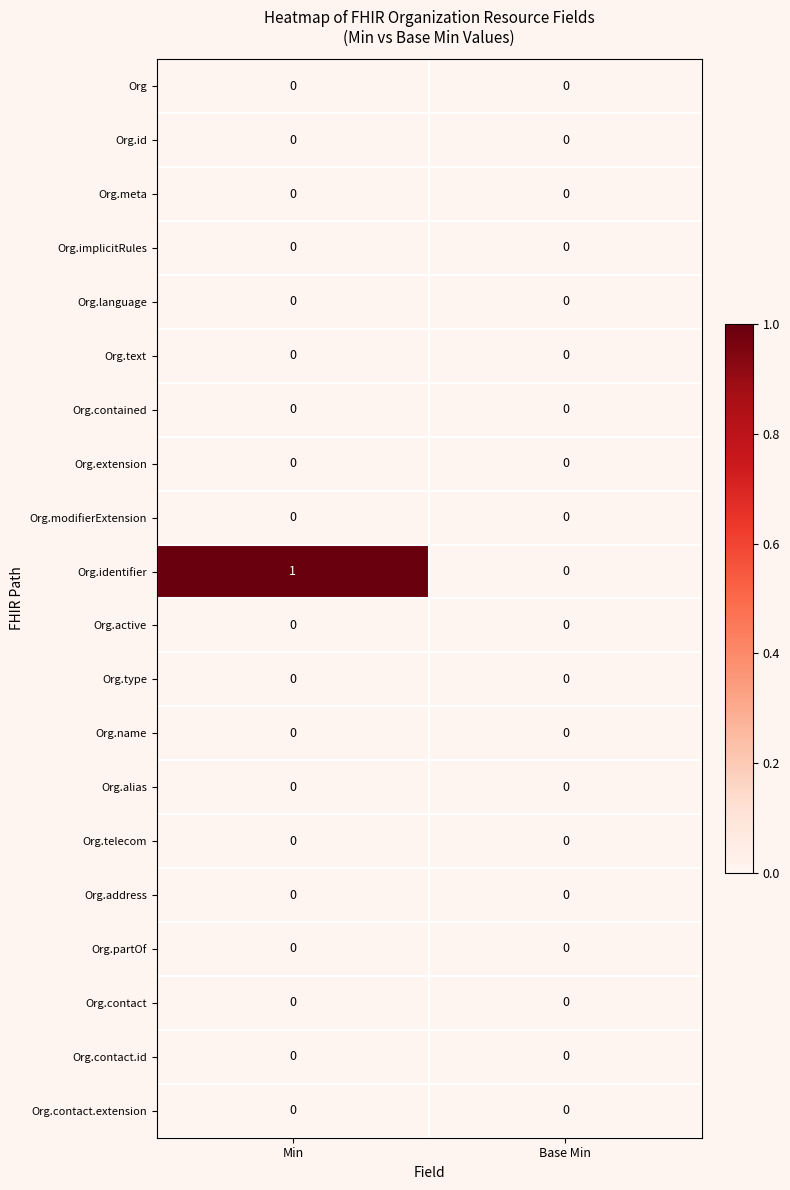

Which series has the largest range (max minus min)?

Org.identifier